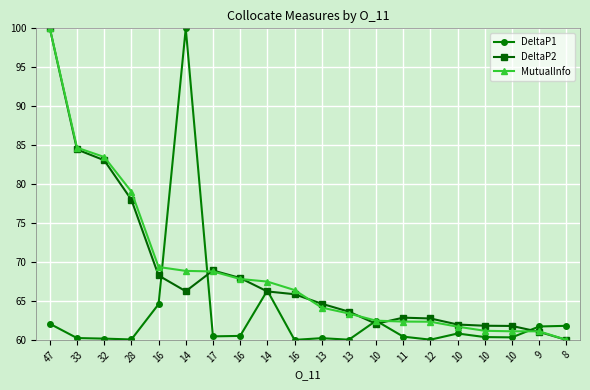

Between 13 and 9, which is larger?

9